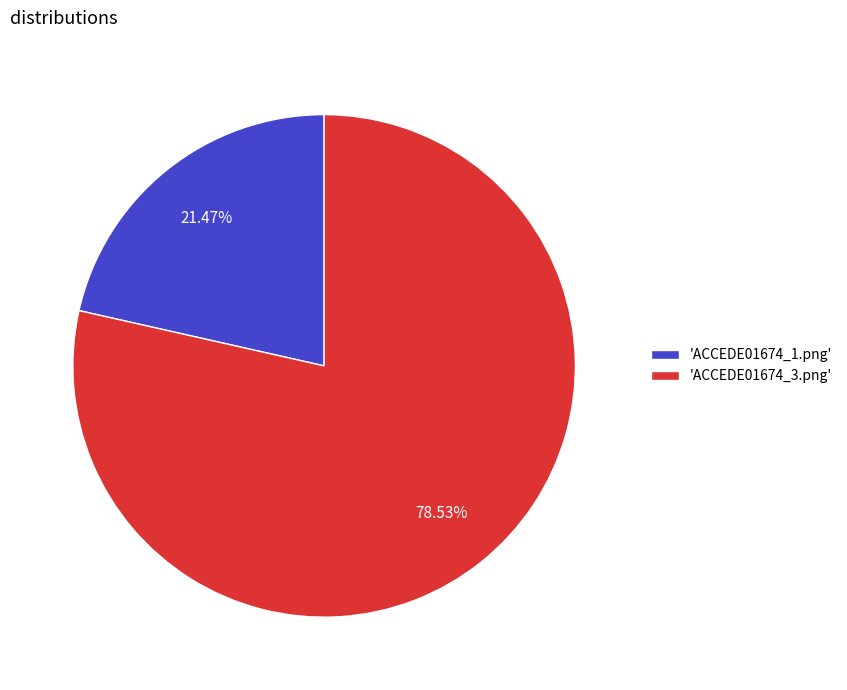

How many segments does this pie chart have?

2